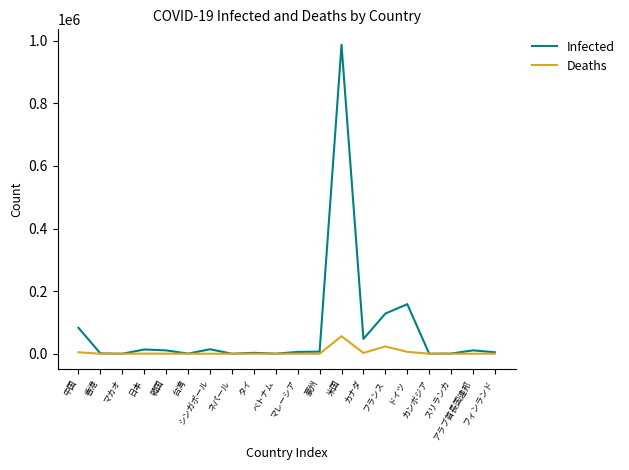

At which category does the chart reach its peak across all series?

米国